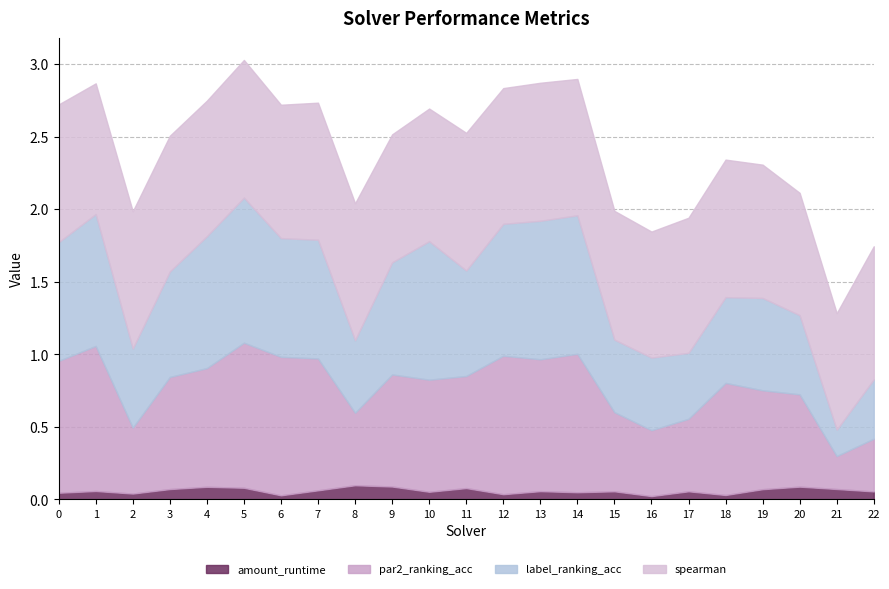

What is the approximate value of amount_runtime at 7?

0.1